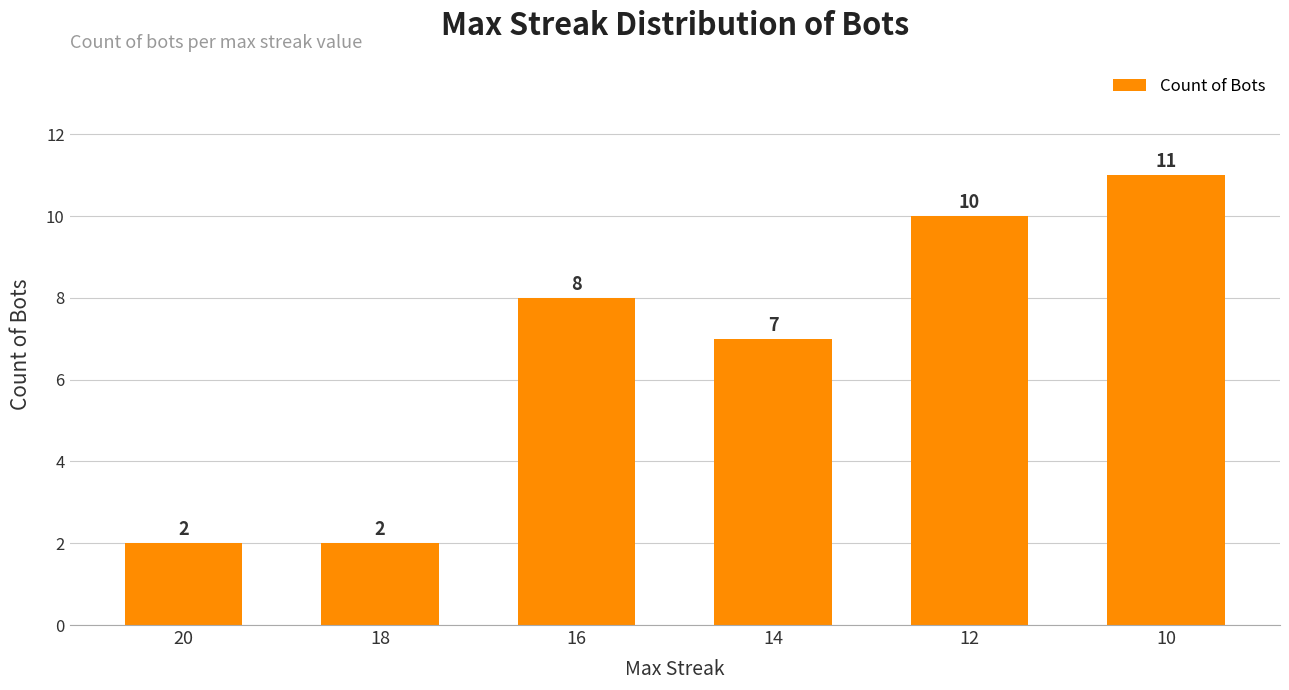

How many bars are there in total?

6